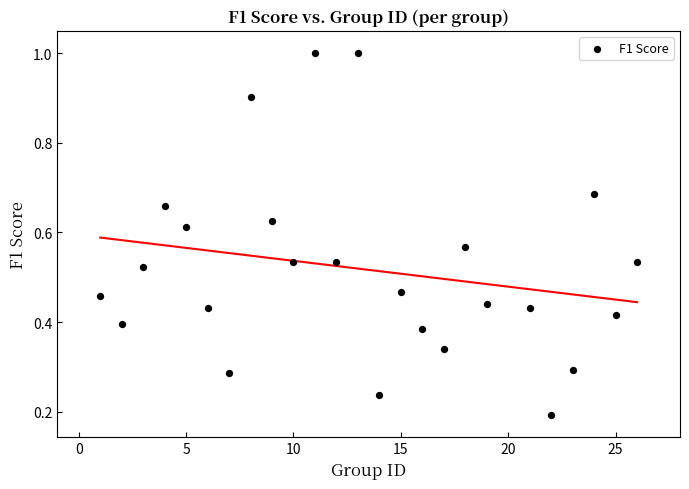

What is the range of X values (max minus min)?

25.0